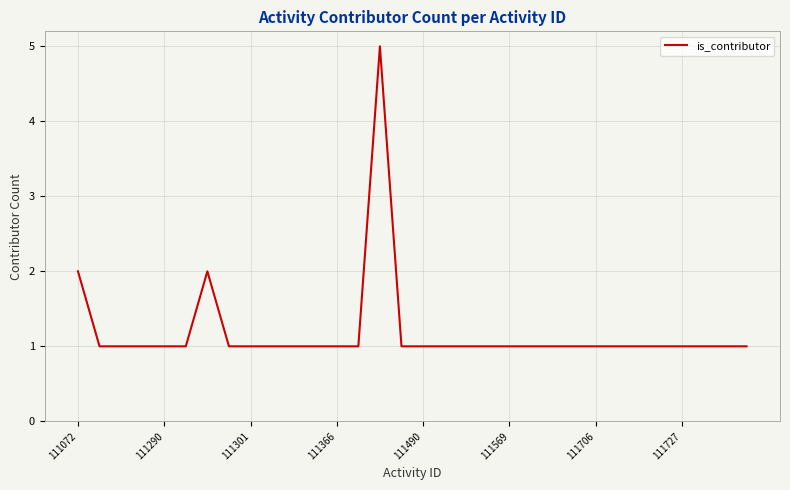

What is the difference between the second highest and second lowest values?

1